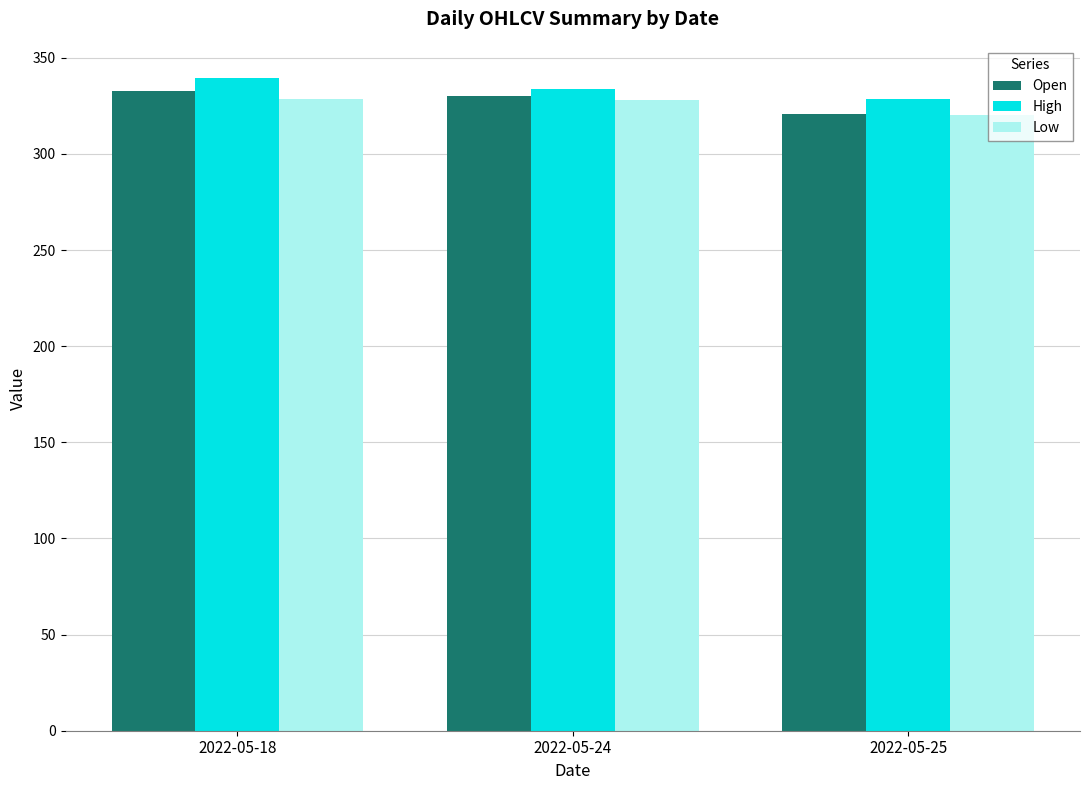

What is the difference between the highest and lowest values at 2022-05-25?

8.5